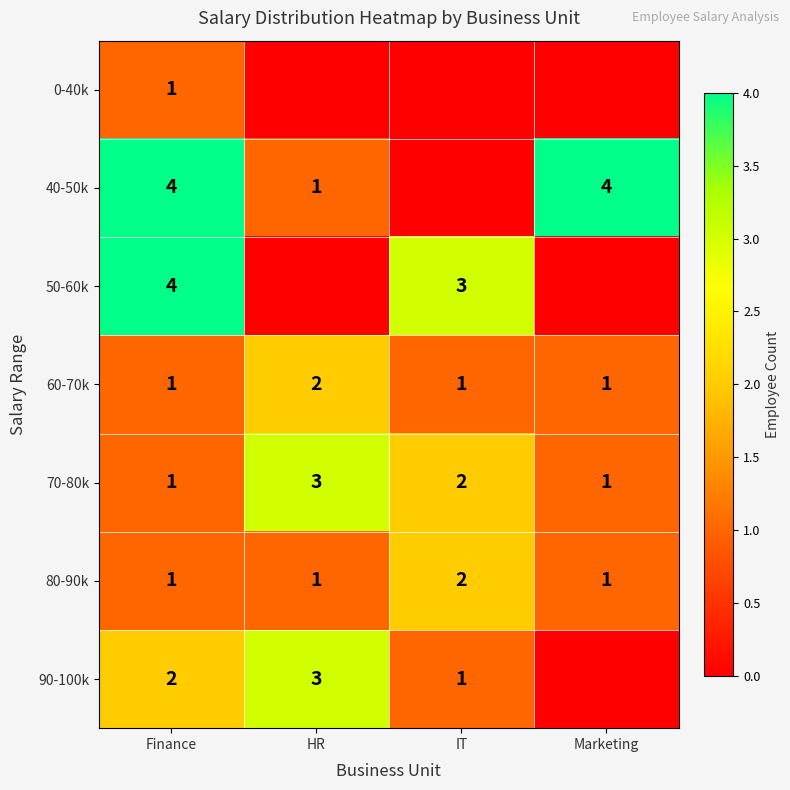

What is the spread (max minus min) of values at HR?

3